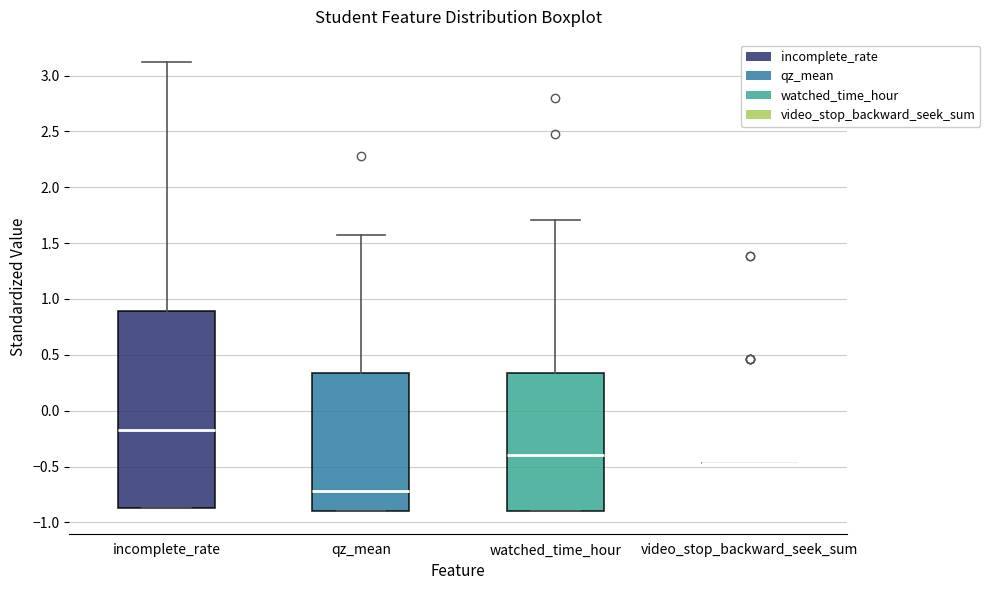

Reading left to right, read every box against the y-axis: the position of its median line, the range the box covers, and the ends of its whiskers. The values are not printed on the chart, so give them approximately, as read against the axis.

incomplete_rate: median -0.15, box -0.85 to 0.90, whiskers -0.85 to 3.10
qz_mean: median -0.70, box -0.90 to 0.35, whiskers -0.90 to 1.60
watched_time_hour: median -0.40, box -0.90 to 0.35, whiskers -0.90 to 1.70
video_stop_backward_seek_sum: box collapsed to a line at -0.45, whiskers -0.45 to -0.45